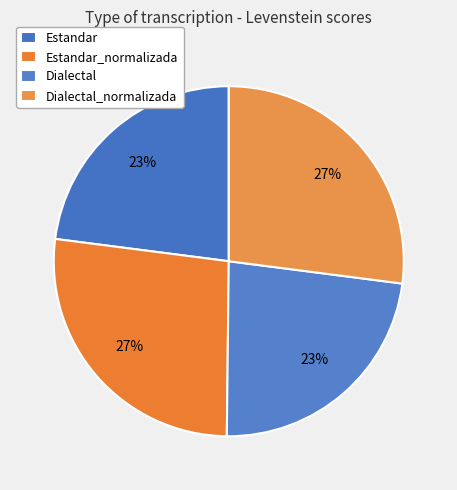

What percentage is NOT represented by Dialectal_normalizada?

73.0%